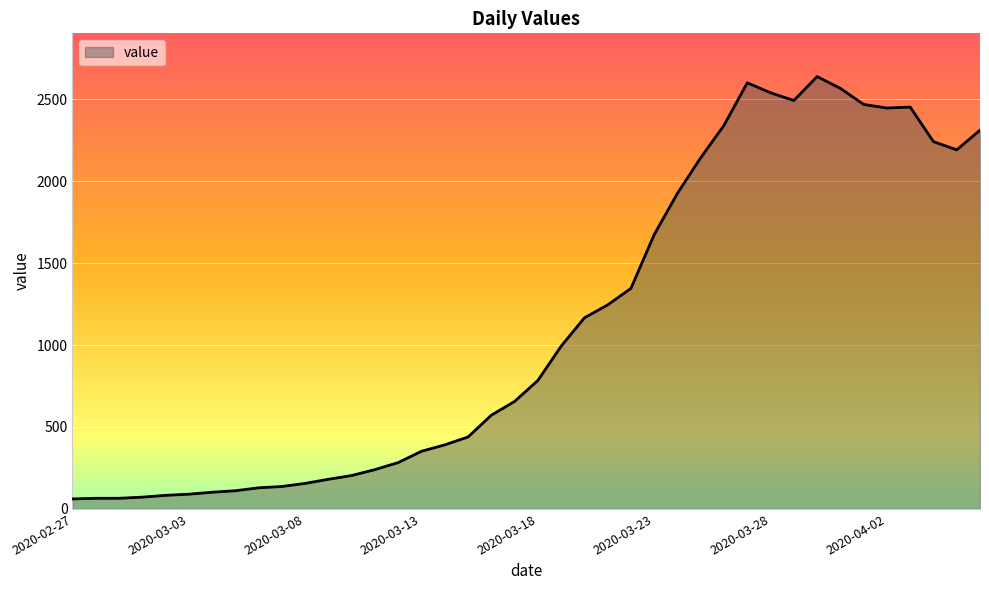

What is the greatest value displayed?

2638